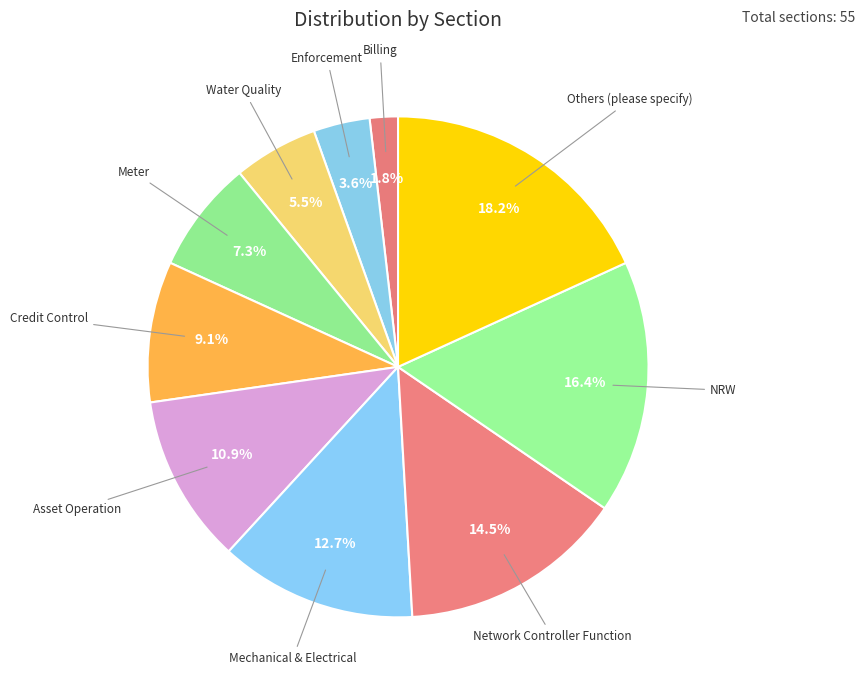

Which slice is the smallest?

Billing